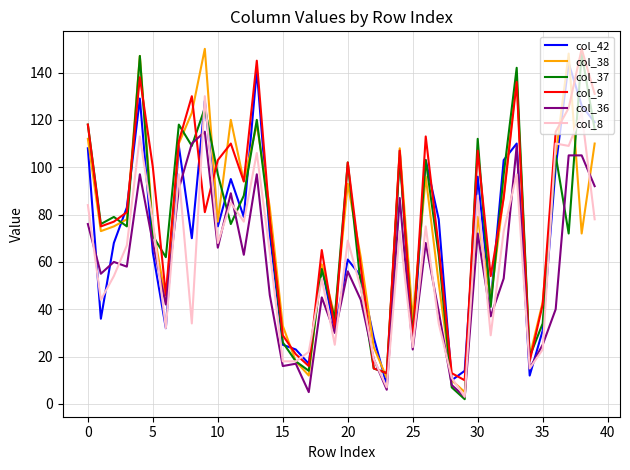

What is the maximum value shown in the chart?

150